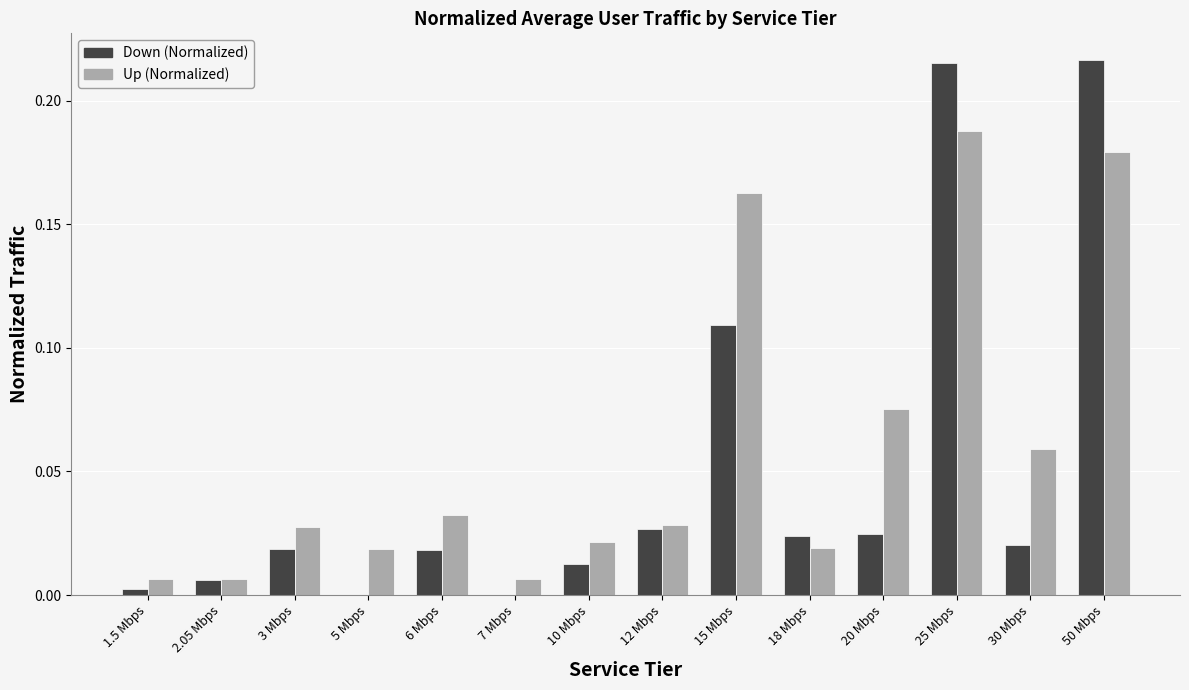

The value of Up (Normalized) at 1.5 Mbps is 0.0. True or false?

True